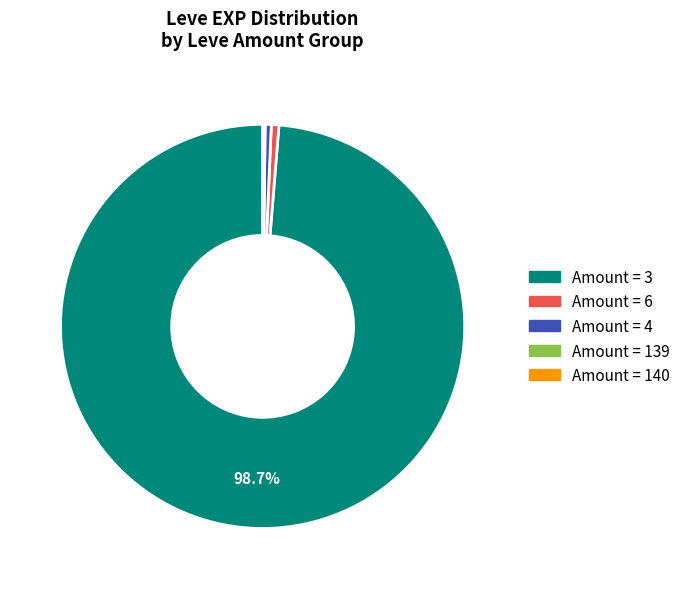

Is there a majority slice in this chart?

Yes